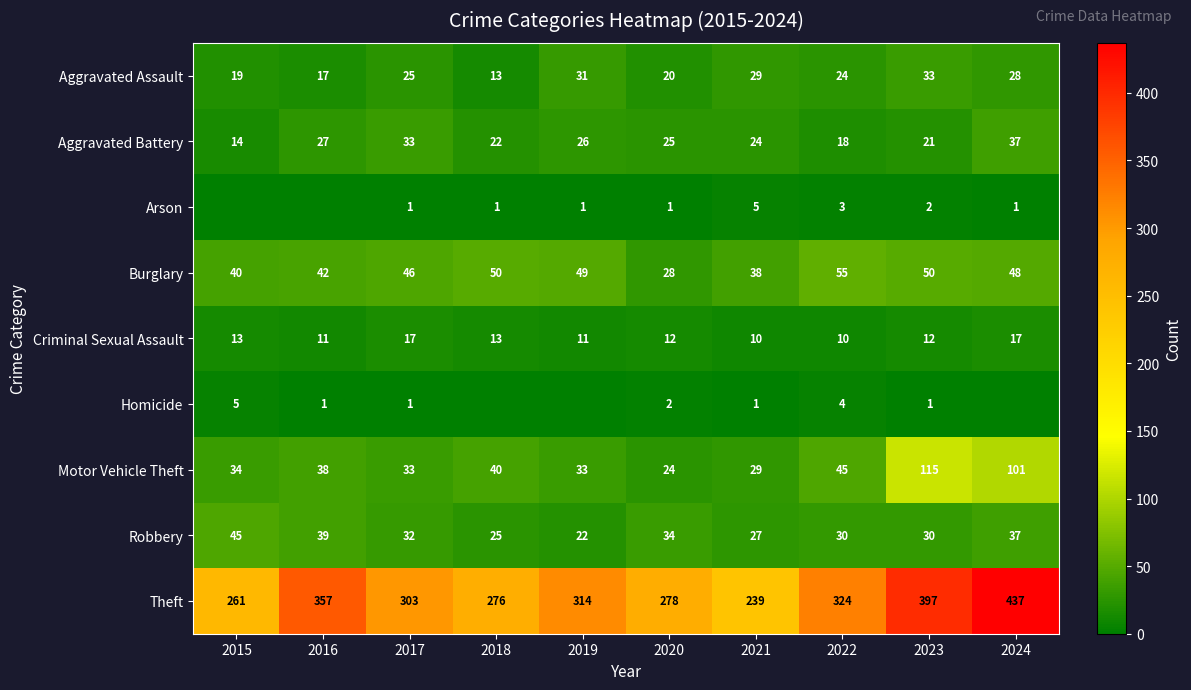

What is the spread (max minus min) of values at 2021?

238